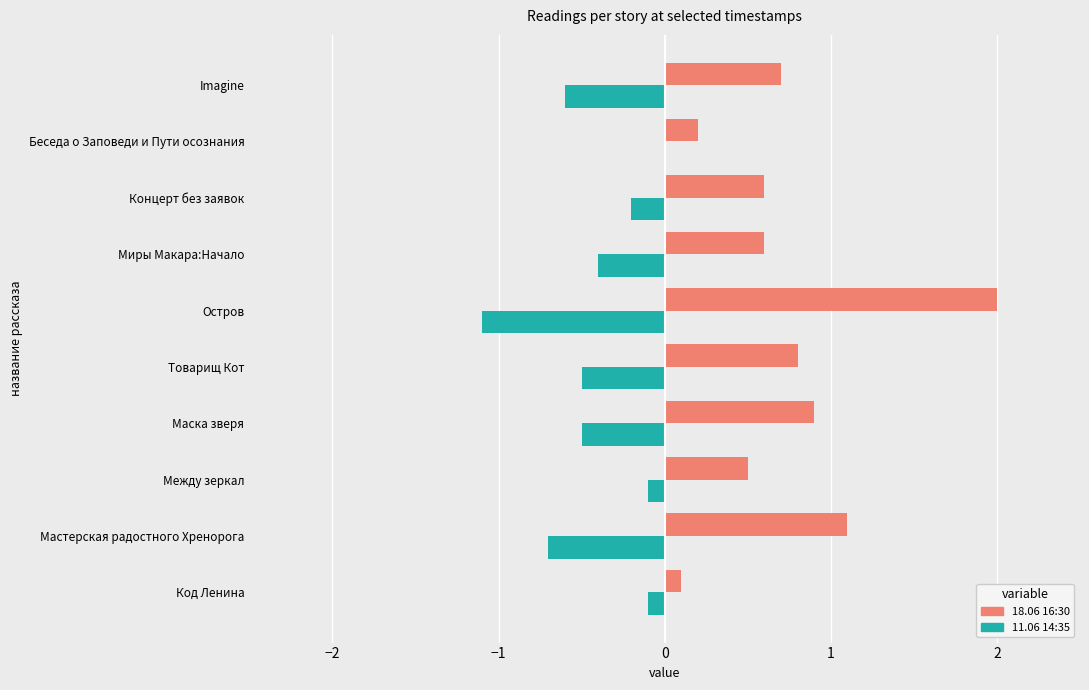

Is the value of 18.06 16:30 at Остров greater than the value of 11.06 14:35 at Imagine?

Yes